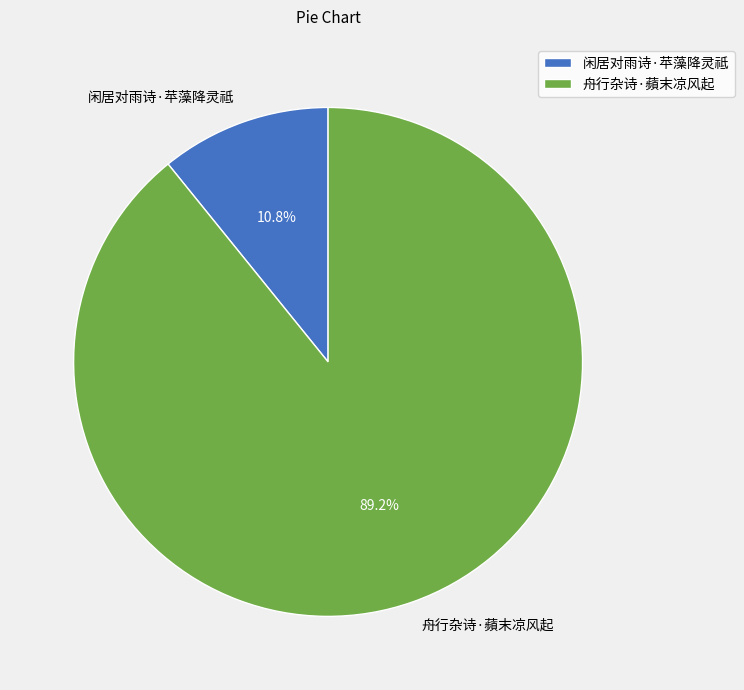

Rank the categories by value from lowest to highest.

闲居对雨诗·苹藻降灵祗, 舟行杂诗·蘋末凉风起